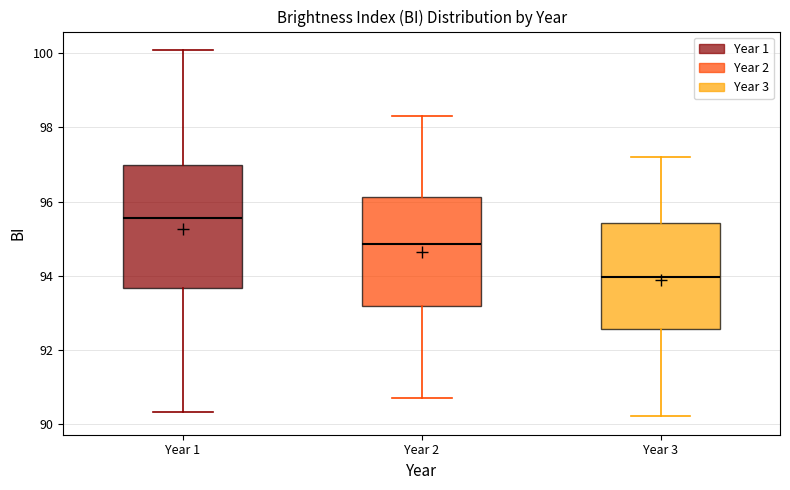

Which box is the tallest, from its lower edge to its upper edge?

Year 1